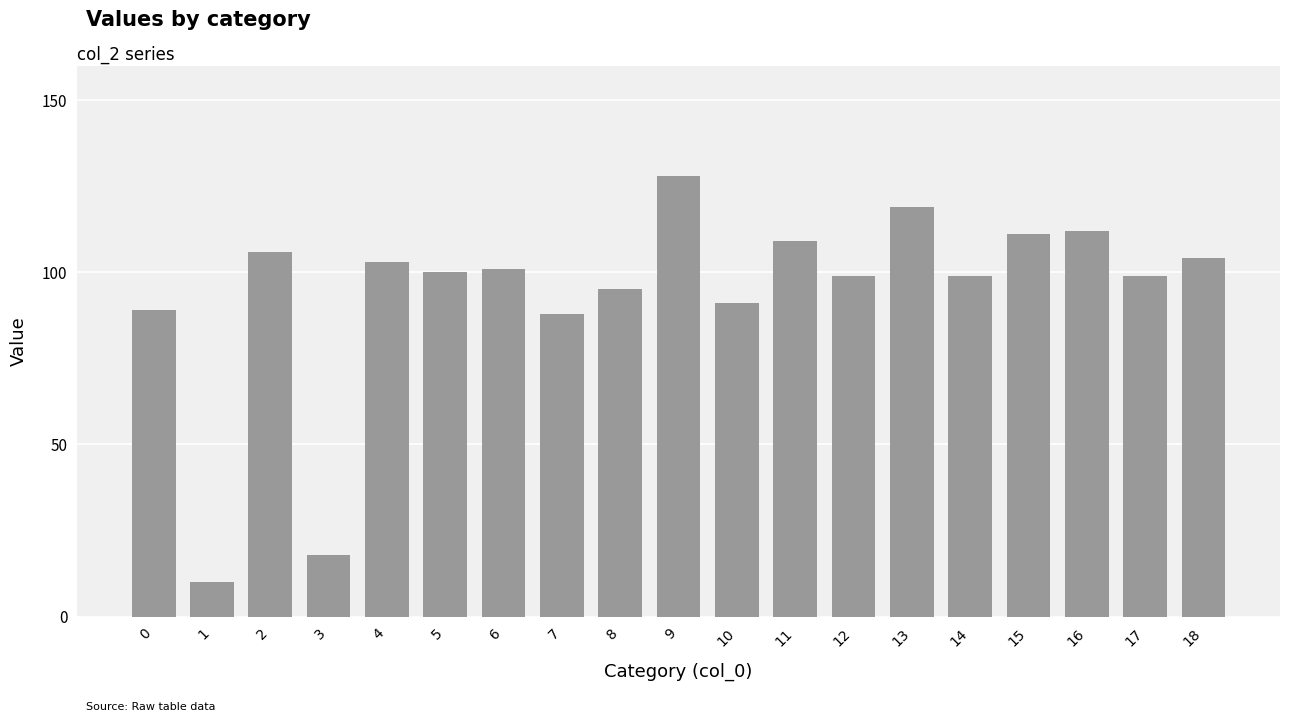

What is the difference between the values at 1 and 16?

102